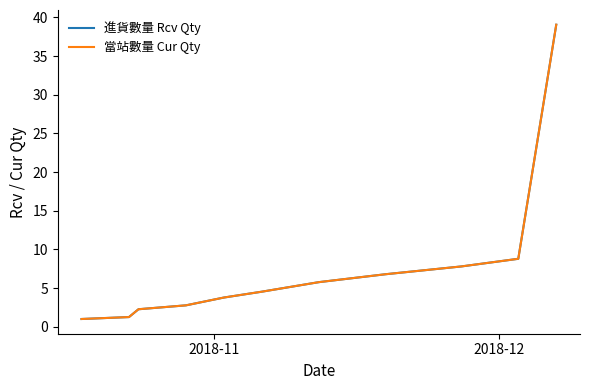

How many lines are shown in the chart?

2